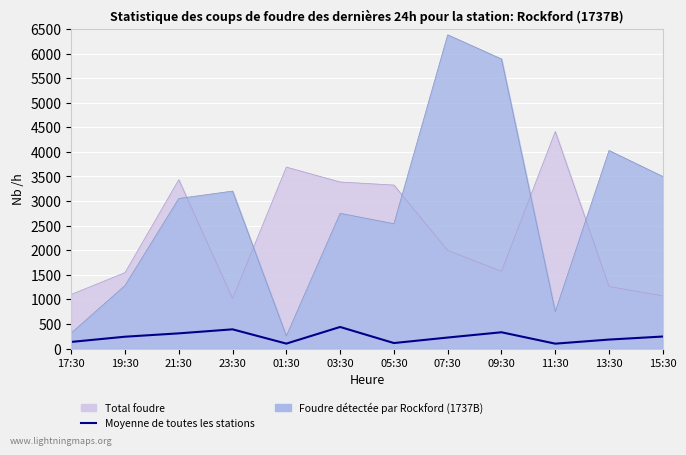

What is the label of the 6th point from the left?

03:30